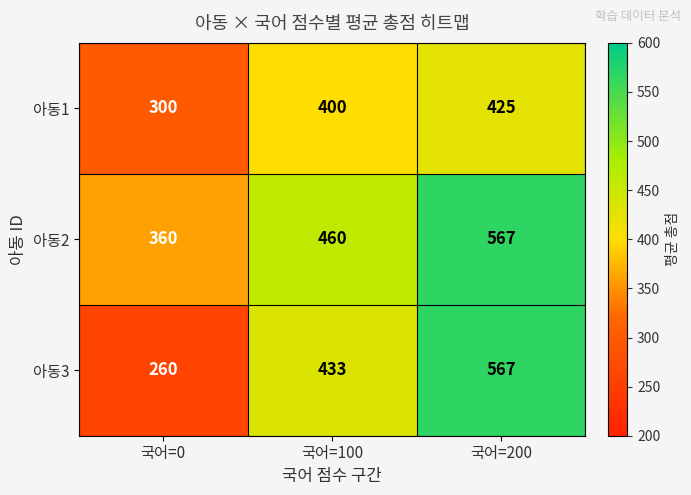

At how many categories does at least one series exceed 349?

3